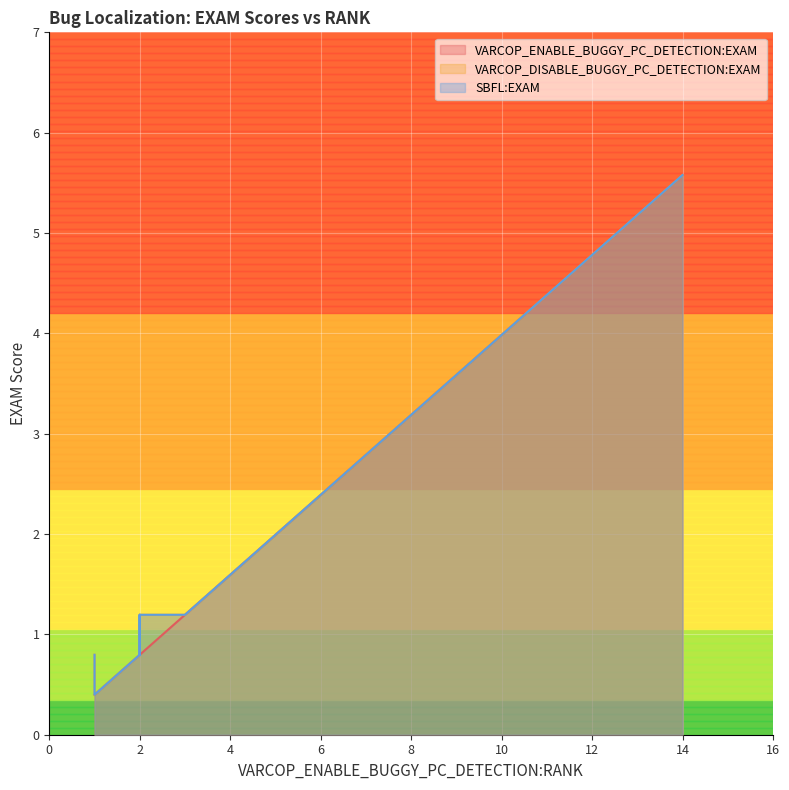

In VARCOP_ENABLE_BUGGY_PC_DETECTION:EXAM, how many points are lower than both neighbors (excluding endpoints)?

3